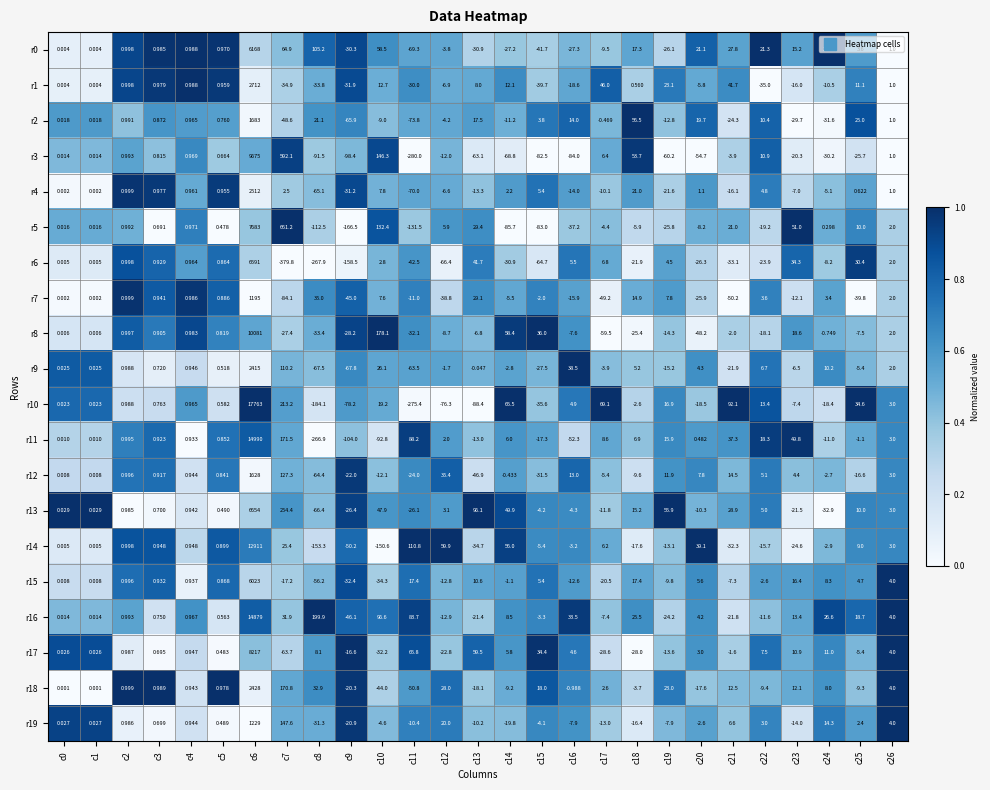

Is the value of r14 at c14 greater than the value of r4 at c20?

Yes